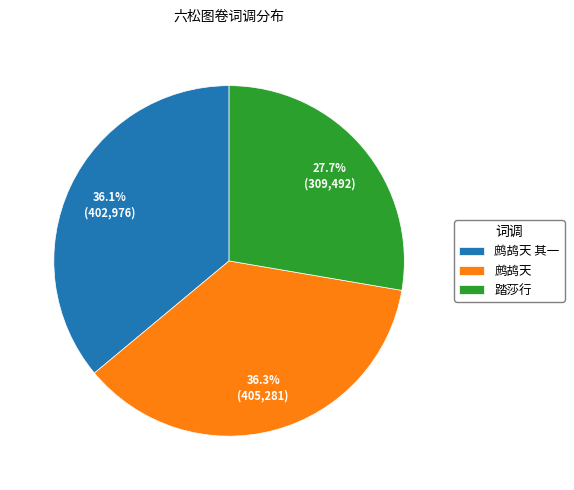

What percentage is NOT represented by 踏莎行?

72.3%